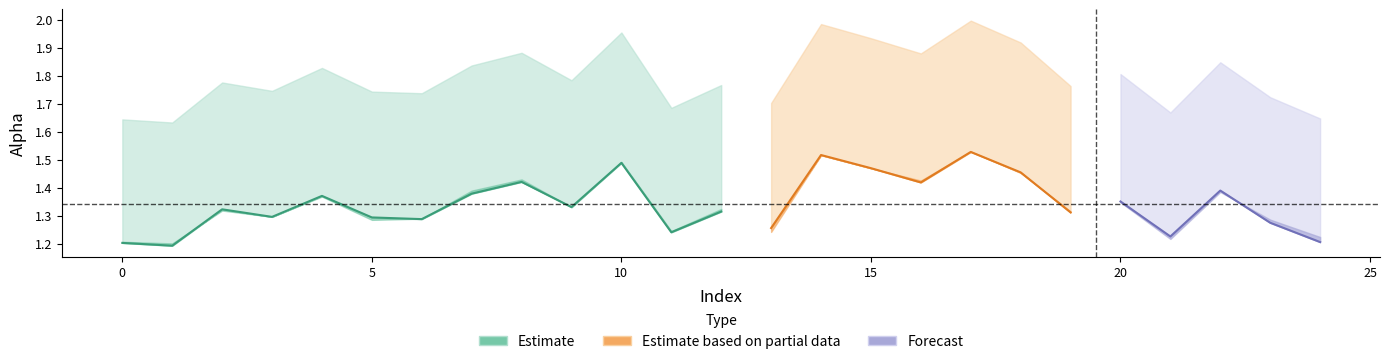

What is the difference between the maximum and second lowest values in the alpha_max_vals series?

0.4